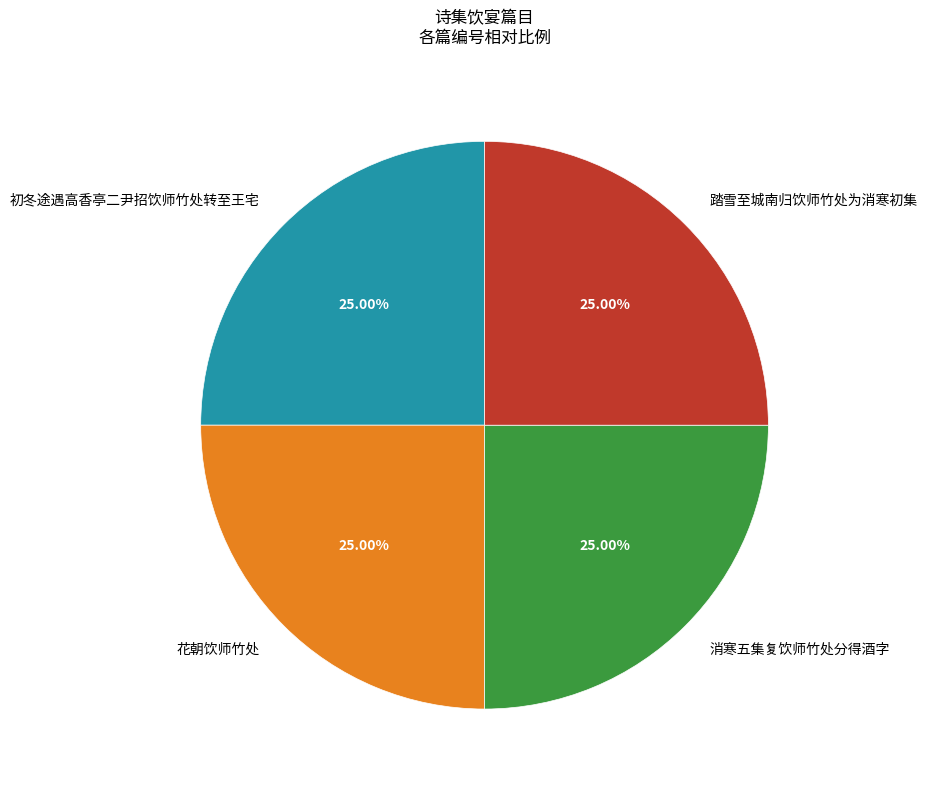

To the nearest percent, what portion does 踏雪至城南归饮师竹处为消寒初集 represent?

25%